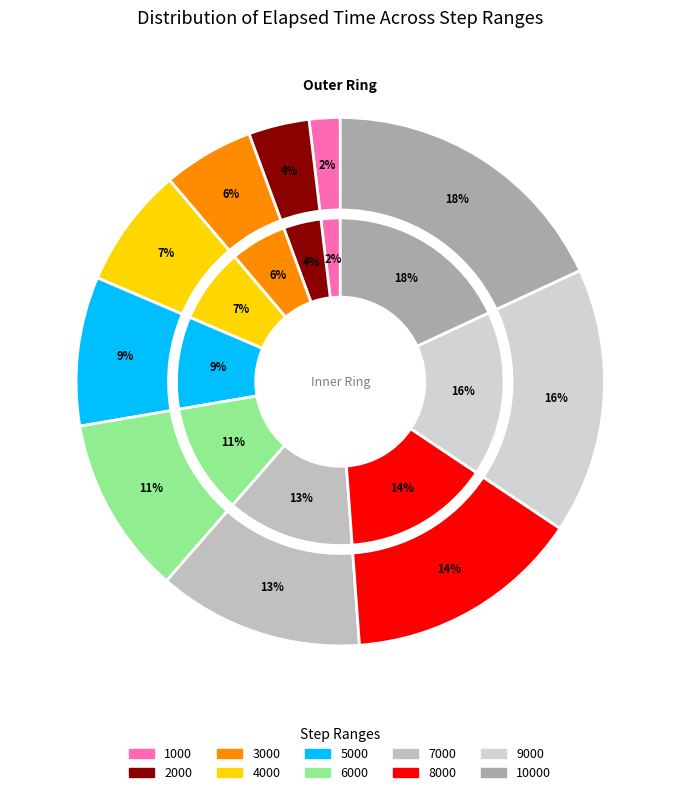

How many slices are in this pie chart?

10